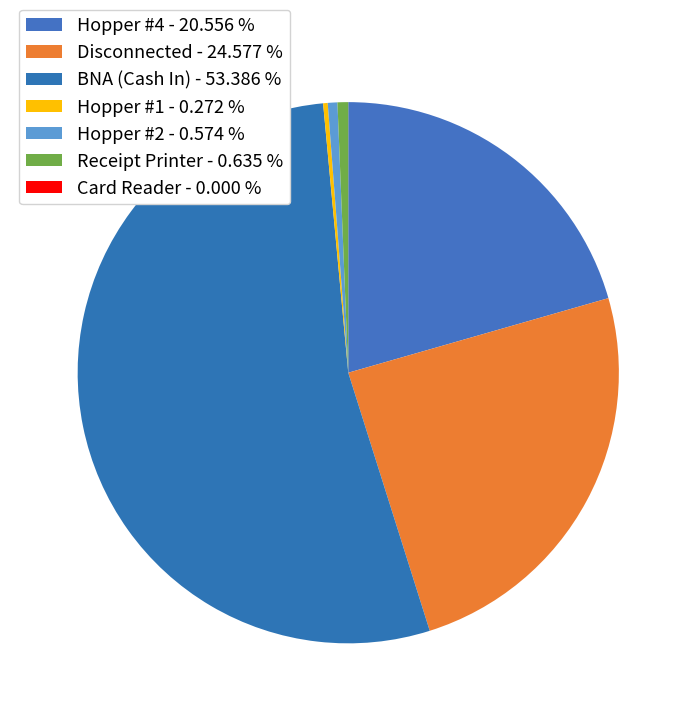

Which category has the biggest portion of the pie?

BNA (Cash In